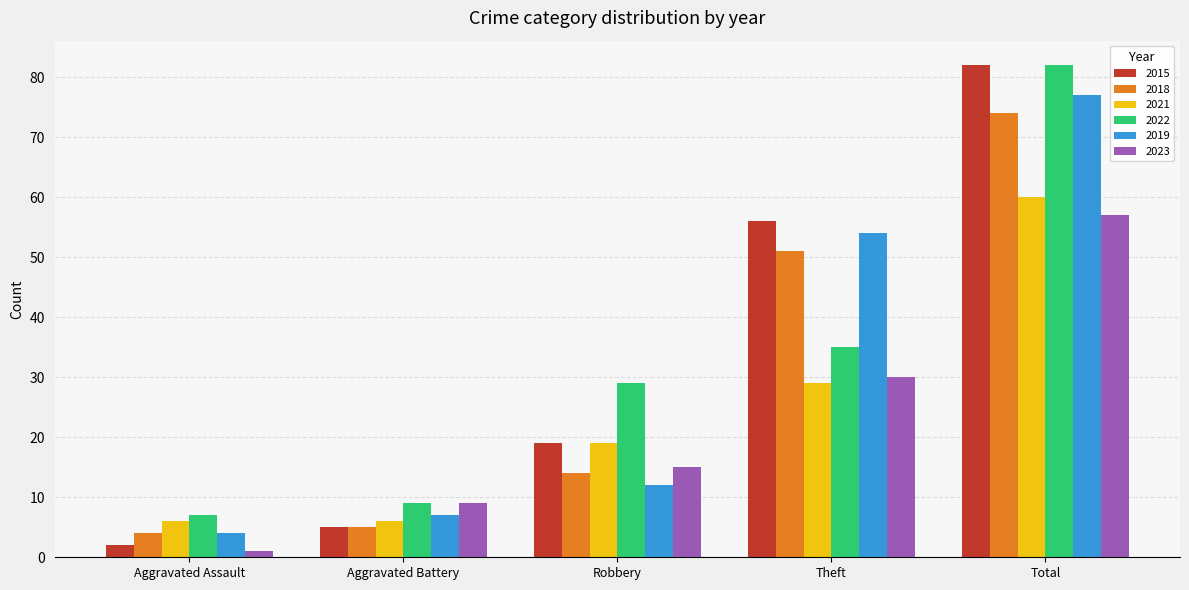

What is the difference between the 2018 values at Theft and Aggravated Battery?

46